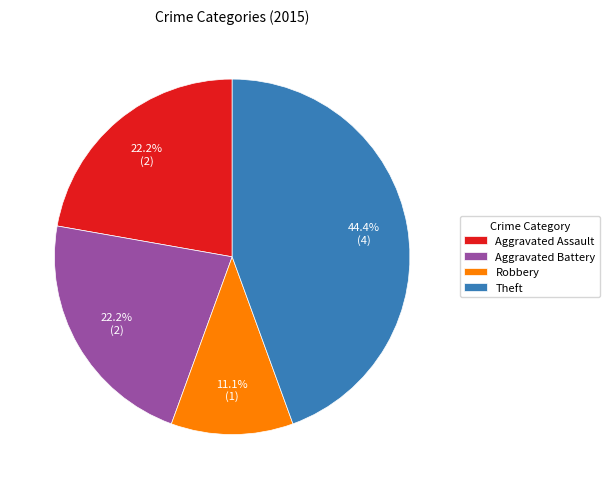

Do Theft and Robbery together represent more than half of the pie?

Yes